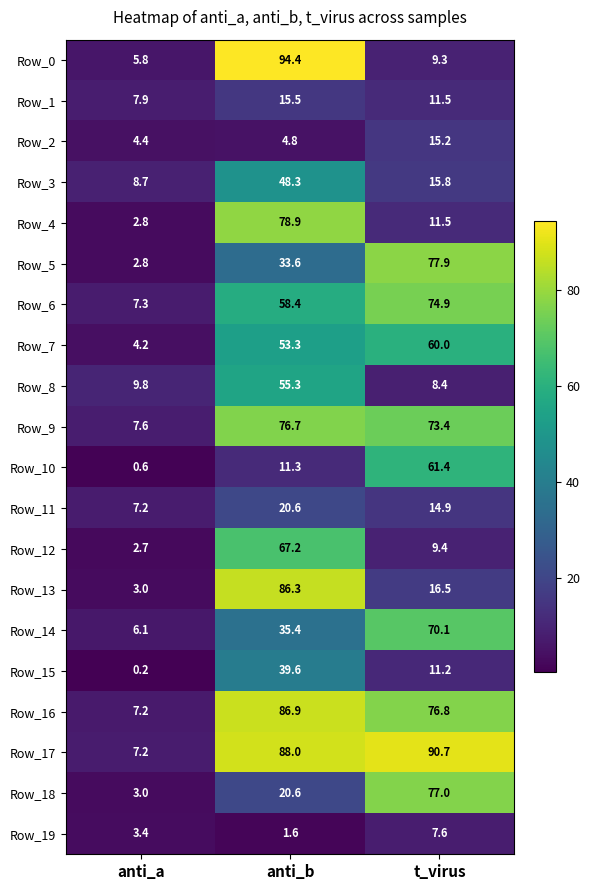

Which series has the largest total across all categories?

Row_17